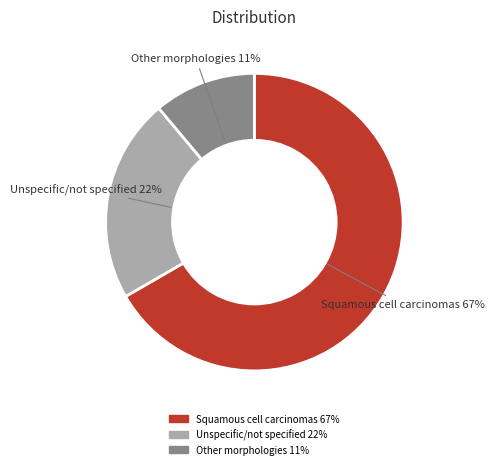

Does any single category account for the majority?

Yes